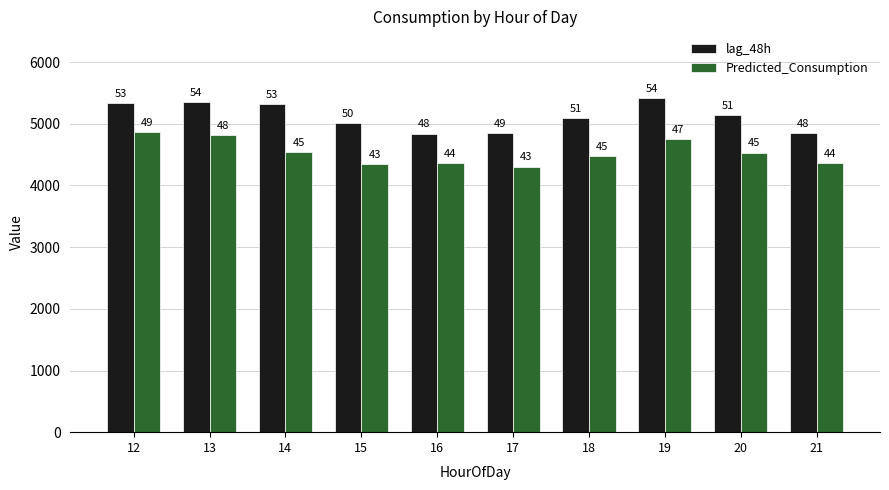

List the labels in order of lag_48h value, smallest first.

16, 21, 17, 15, 18, 20, 14, 12, 13, 19